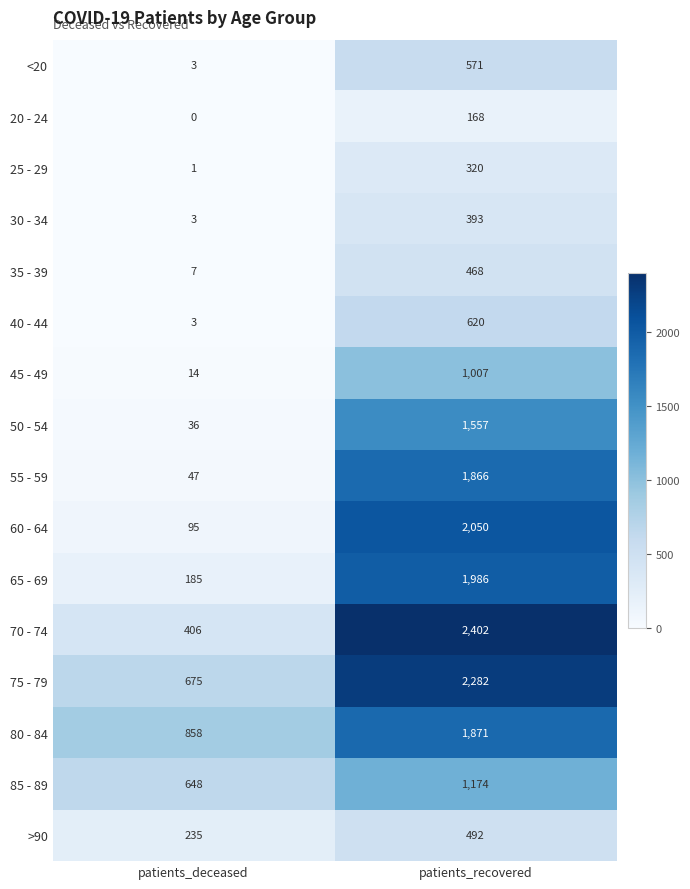

What is the lowest value of the 75 - 79 series?

675